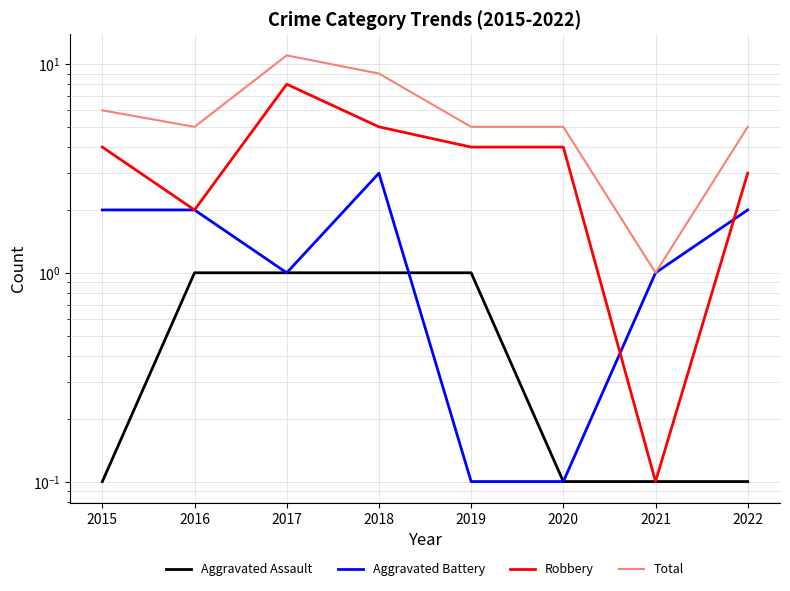

Between which two adjacent categories do Aggravated Battery and Robbery first intersect?

2020 and 2021